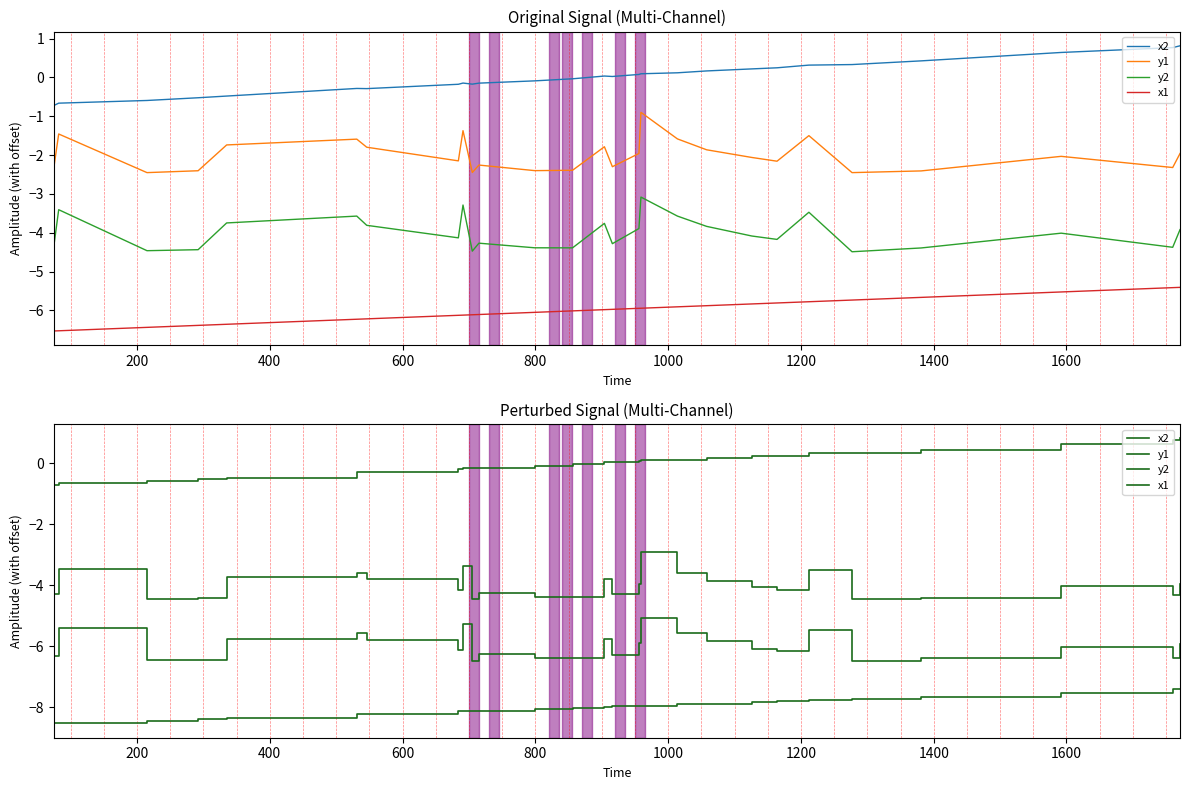

Reading left to right, what are all the values shown in this chart?

x2: -0.7	-0.7	-0.6	-0.5	-0.5	-0.3	-0.3	-0.2	-0.1	-0.2	-0.1	-0.1	-0.0	0.0	0.0	0.1	0.1	0.1	0.2	0.2	0.2	0.3	0.3	0.4	0.6	0.8	0.8
y1: -4.3	-3.5	-4.5	-4.4	-3.7	-3.6	-3.8	-4.1	-3.4	-4.4	-4.3	-4.4	-4.4	-3.8	-4.3	-4.0	-2.9	-3.6	-3.9	-4.1	-4.2	-3.5	-4.5	-4.4	-4.0	-4.3	-4.0
y2: -6.3	-5.4	-6.5	-6.4	-5.7	-5.6	-5.8	-6.1	-5.3	-6.5	-6.3	-6.4	-6.4	-5.8	-6.3	-5.9	-5.1	-5.6	-5.8	-6.1	-6.2	-5.5	-6.5	-6.4	-6.0	-6.4	-5.9
x1: -8.5	-8.5	-8.4	-8.4	-8.4	-8.2	-8.2	-8.1	-8.1	-8.1	-8.1	-8.1	-8.0	-8.0	-8.0	-7.9	-7.9	-7.9	-7.9	-7.8	-7.8	-7.8	-7.7	-7.7	-7.5	-7.4	-7.4